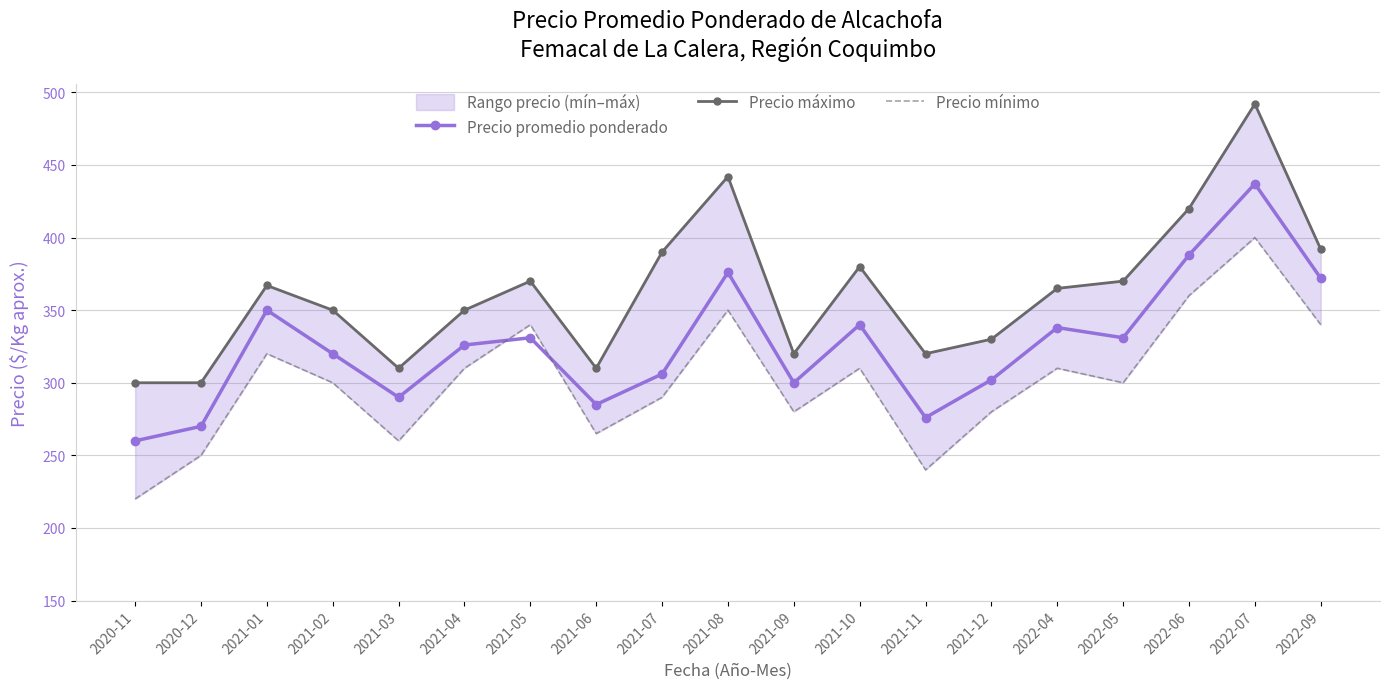

What position from the left is 2021-09?

11